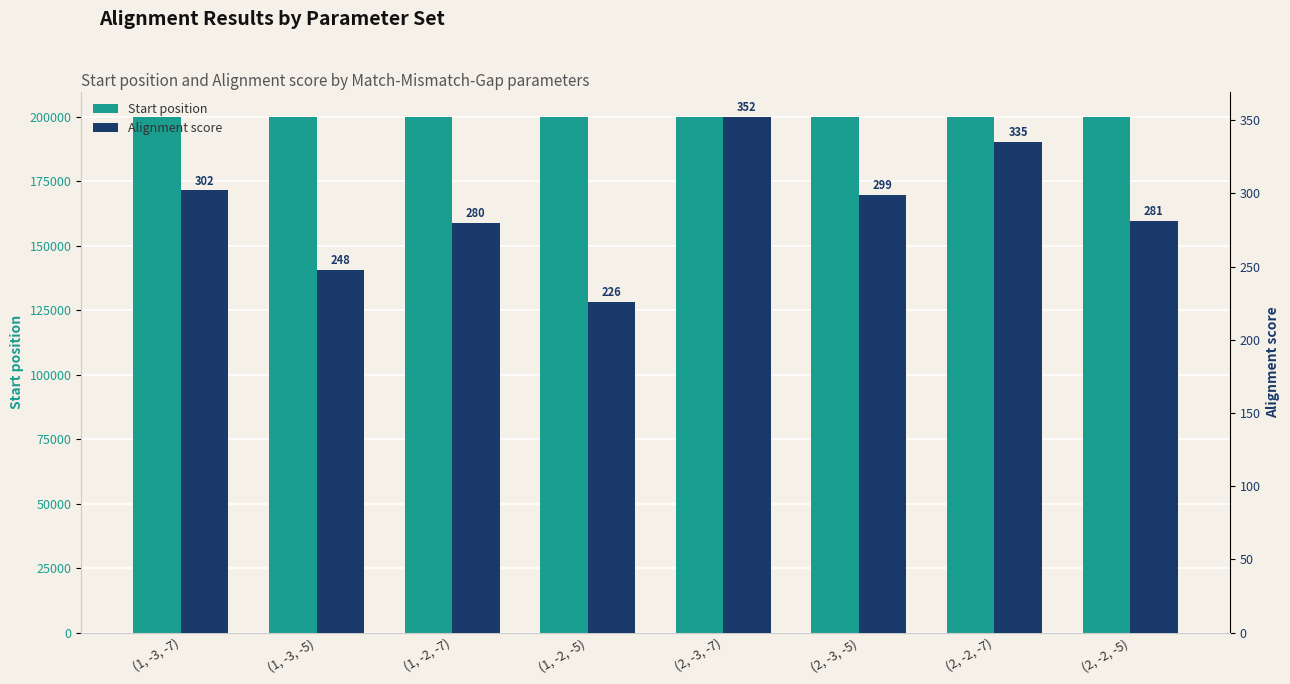

At which category is the sum across all series the highest?

(2, -3, -7)